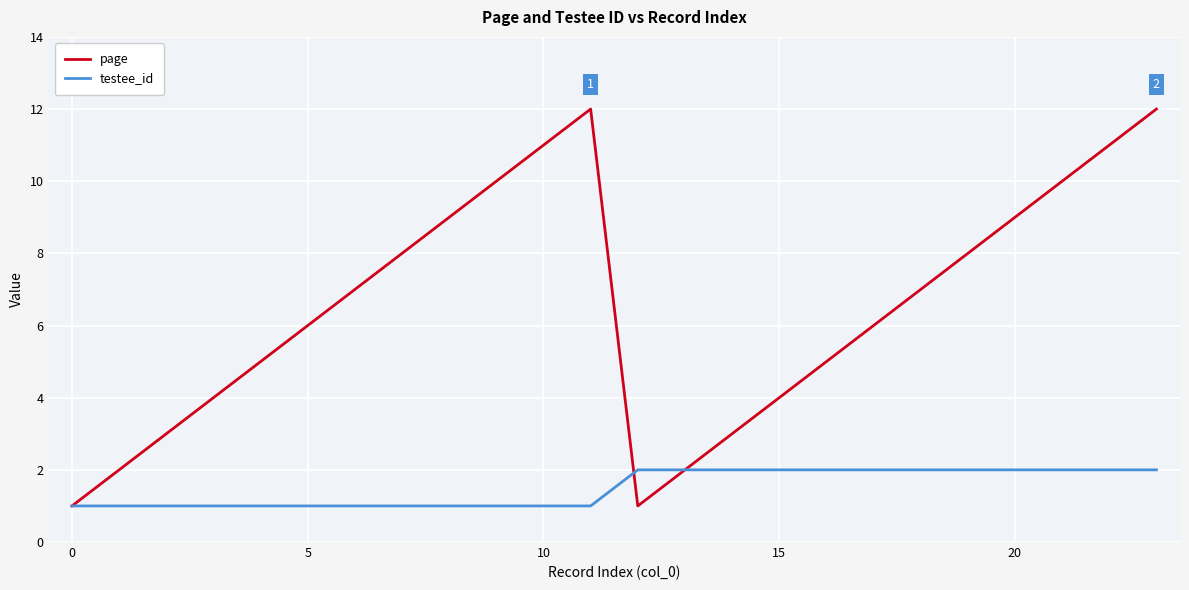

How many values in the testee_id series are below 2?

12